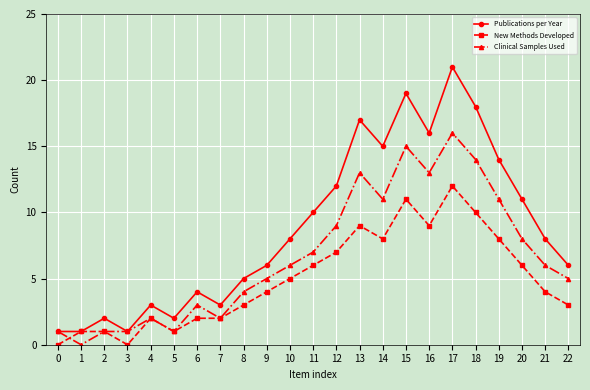

Which series has the largest range (max minus min)?

Publications per Year